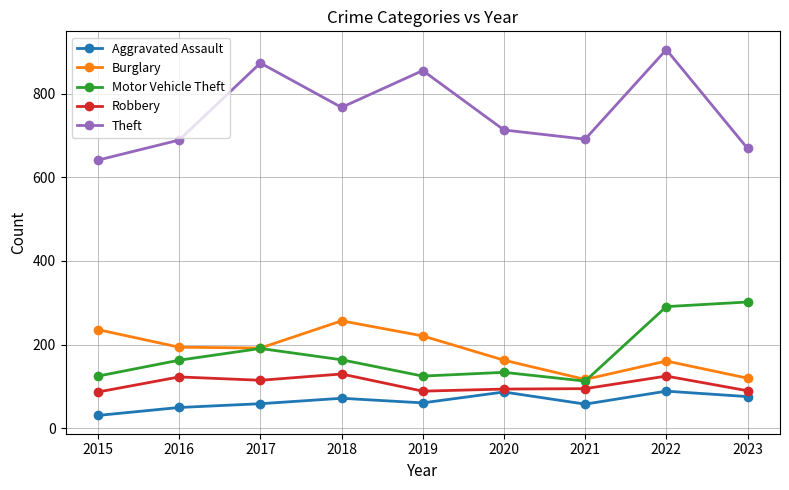

What is the difference between the Burglary values at 2021 and 2018?

140